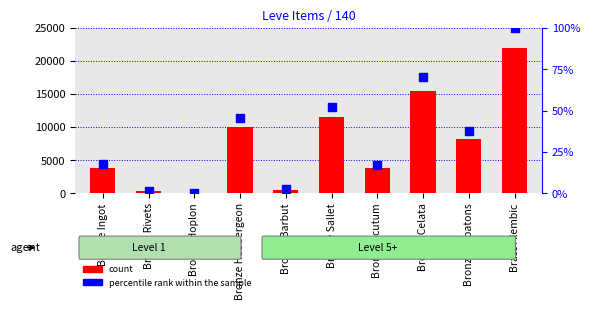

What are all the series names shown in the legend?

count, percentile rank within the sample